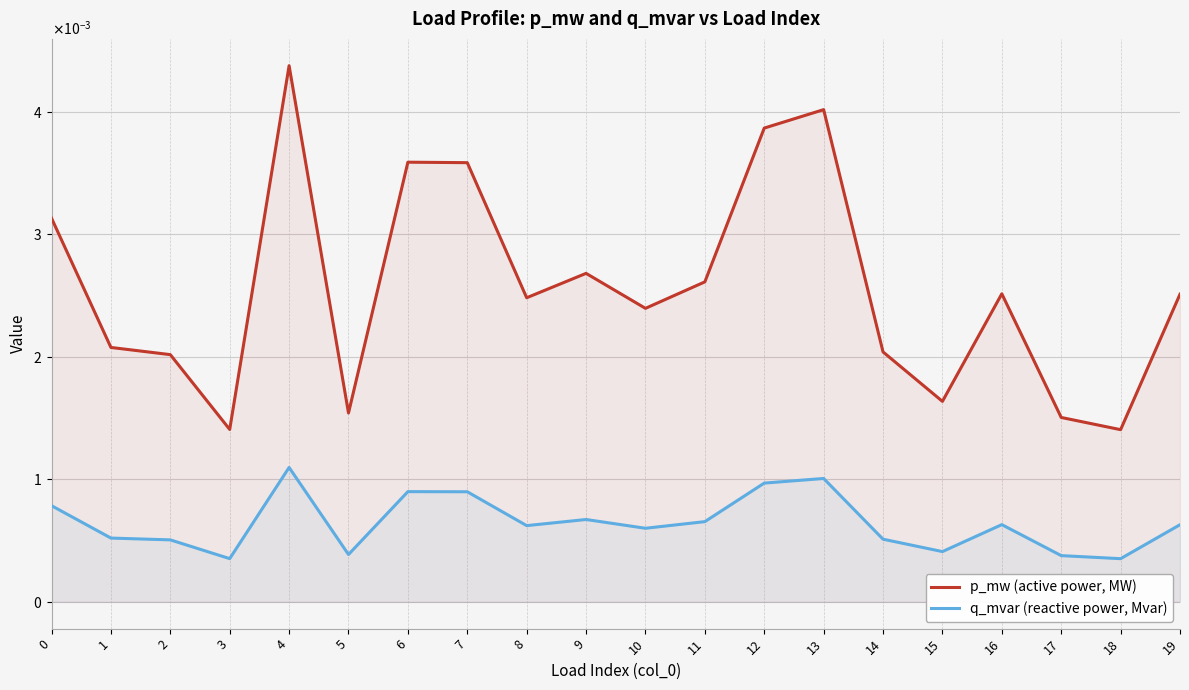

How many distinct data groups are displayed?

2